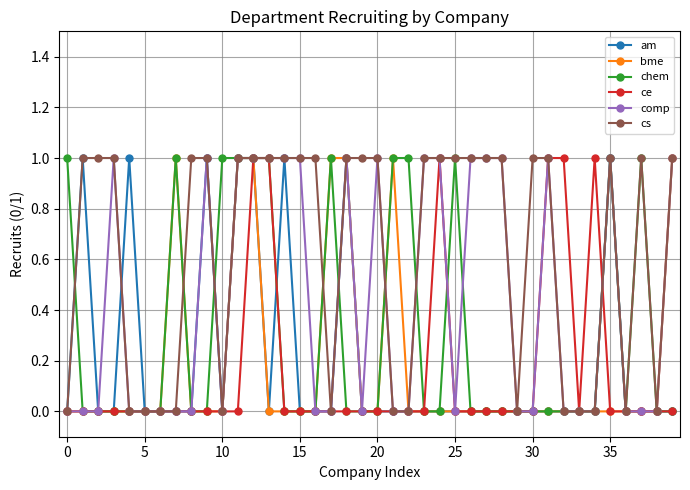

What is the maximum value shown in the chart?

1